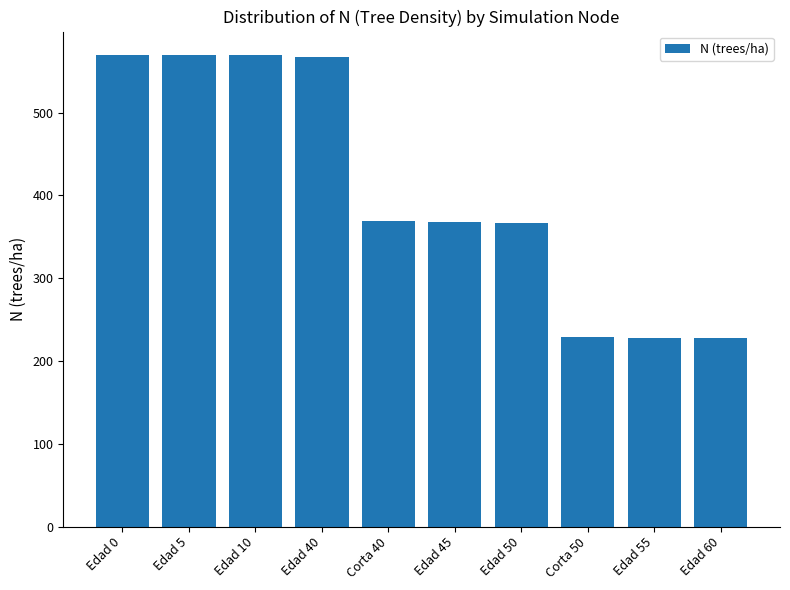

What is the change in value from Edad 10 to Corta 40?

-200.6